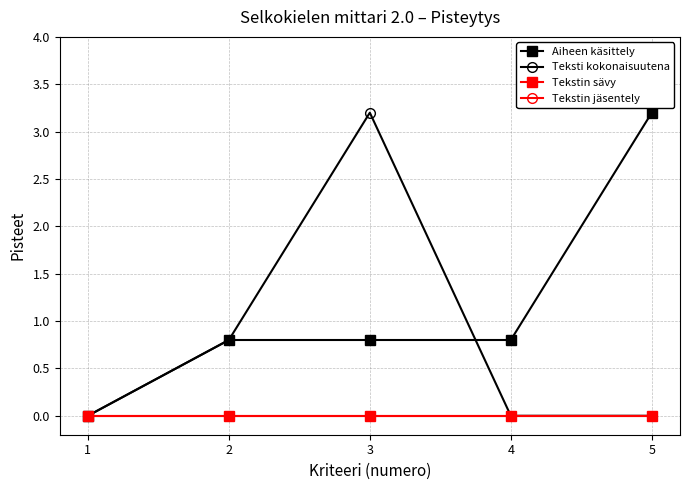

What is the total value across all series at 3?

4.0